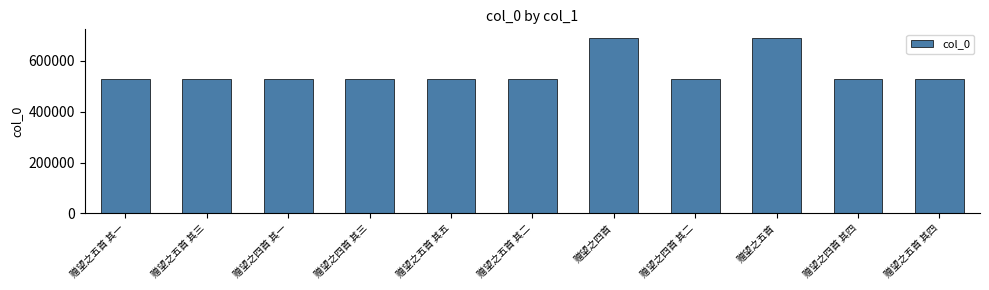

Does the chart contain any negative values?

No